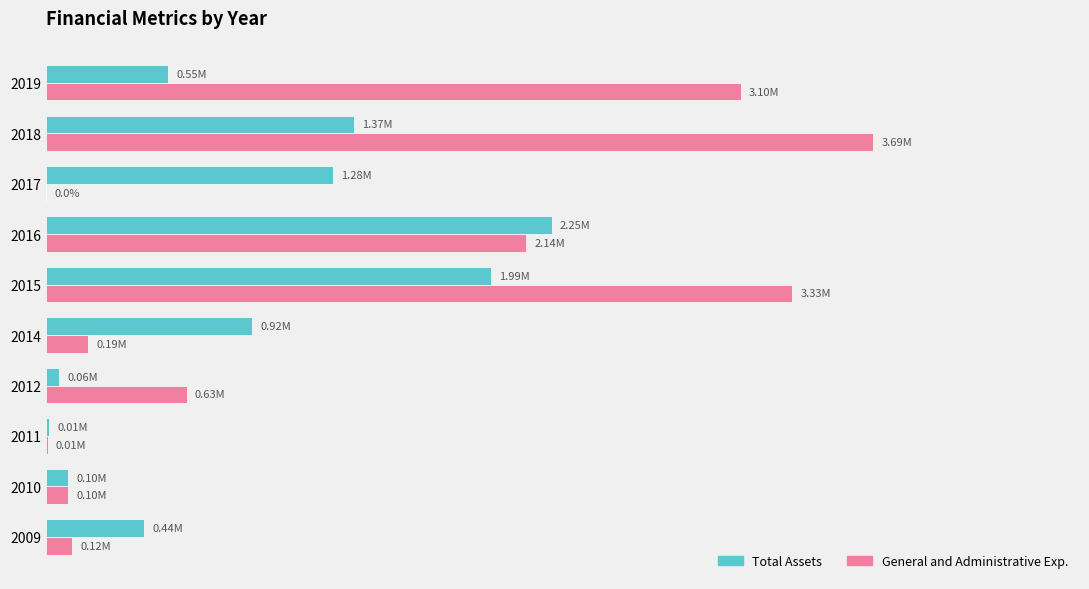

Which series has the largest total across all categories?

General and Administrative Exp.